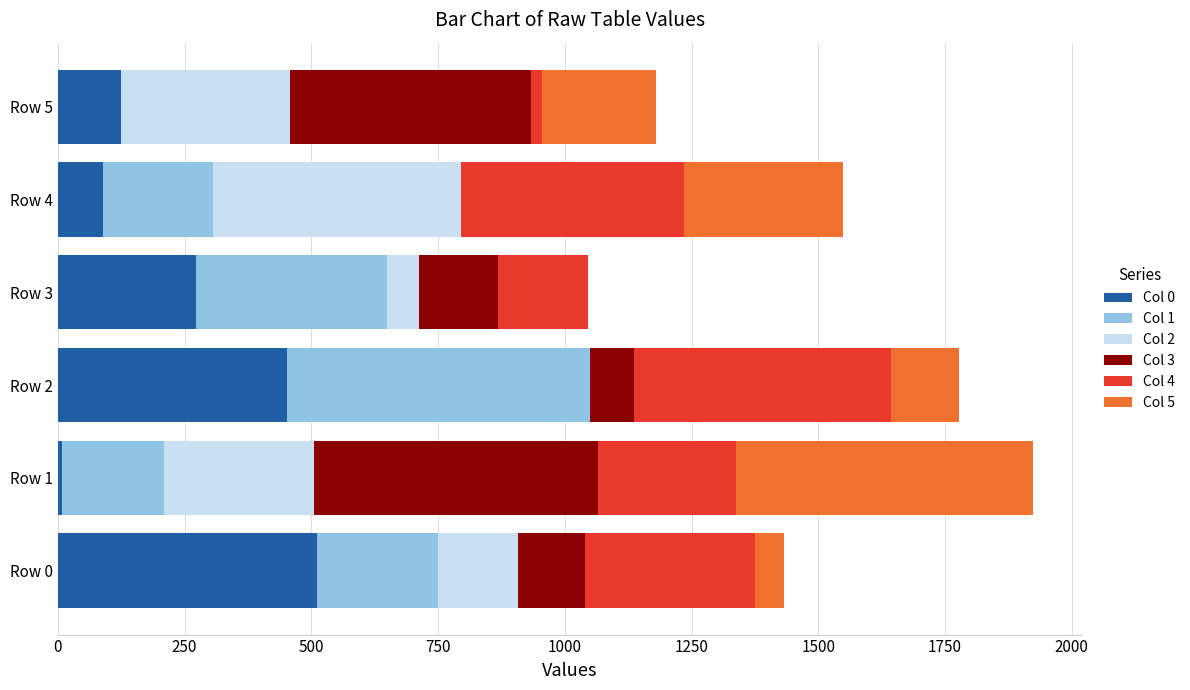

Which category has the highest value in the Col 0 series?

Row 0